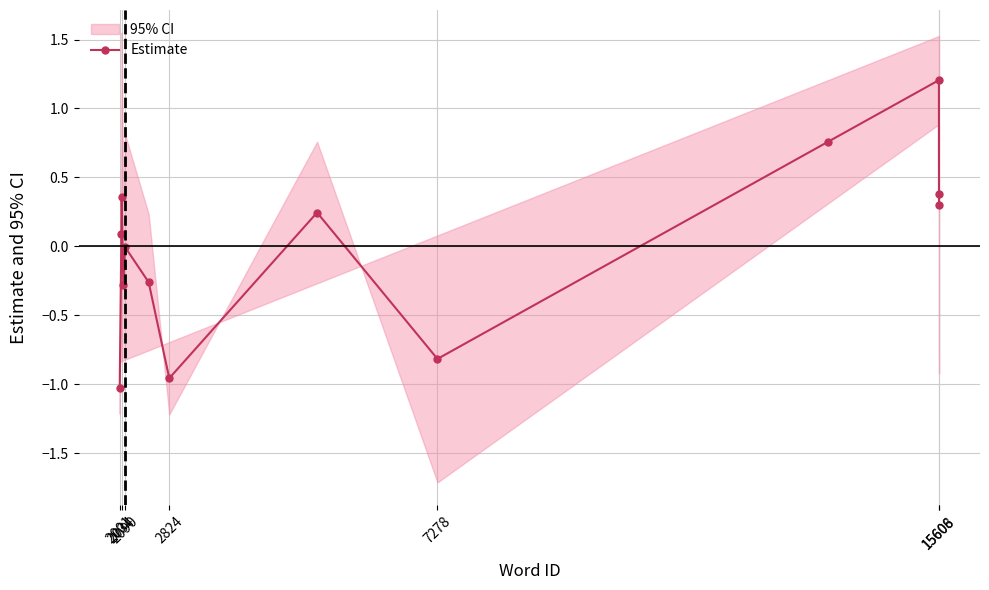

What is the highest value of the Estimate series?

1.2